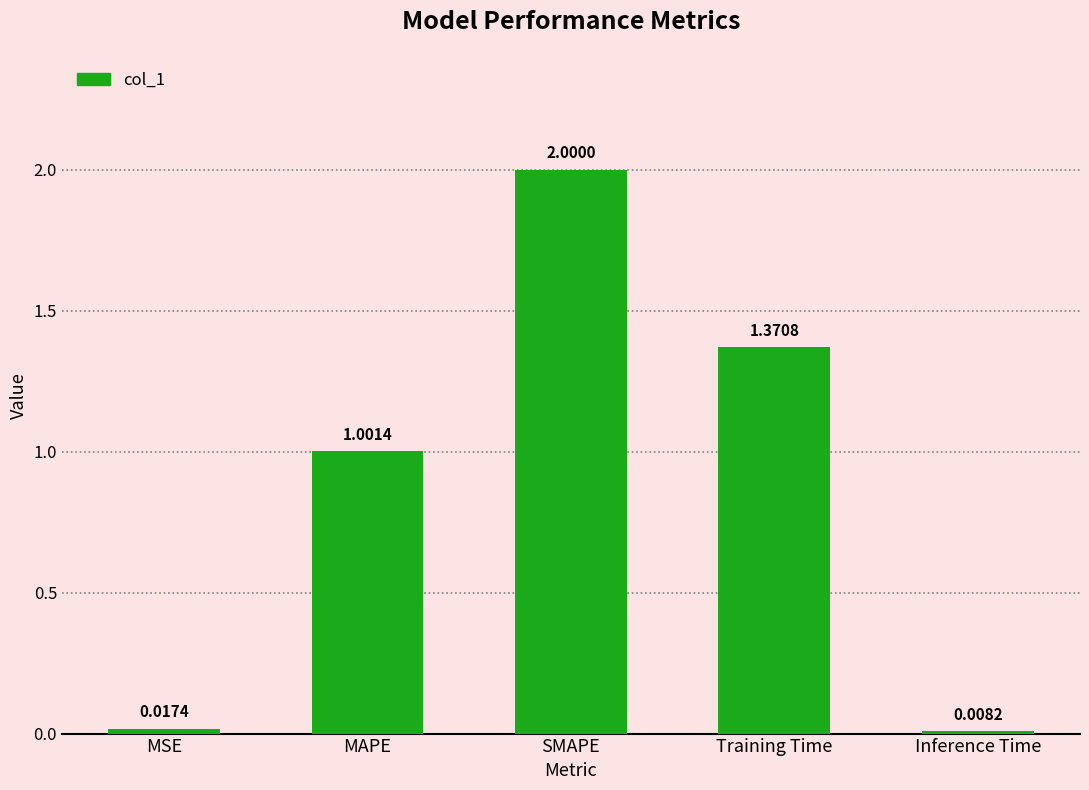

What is the greatest value displayed?

2.0